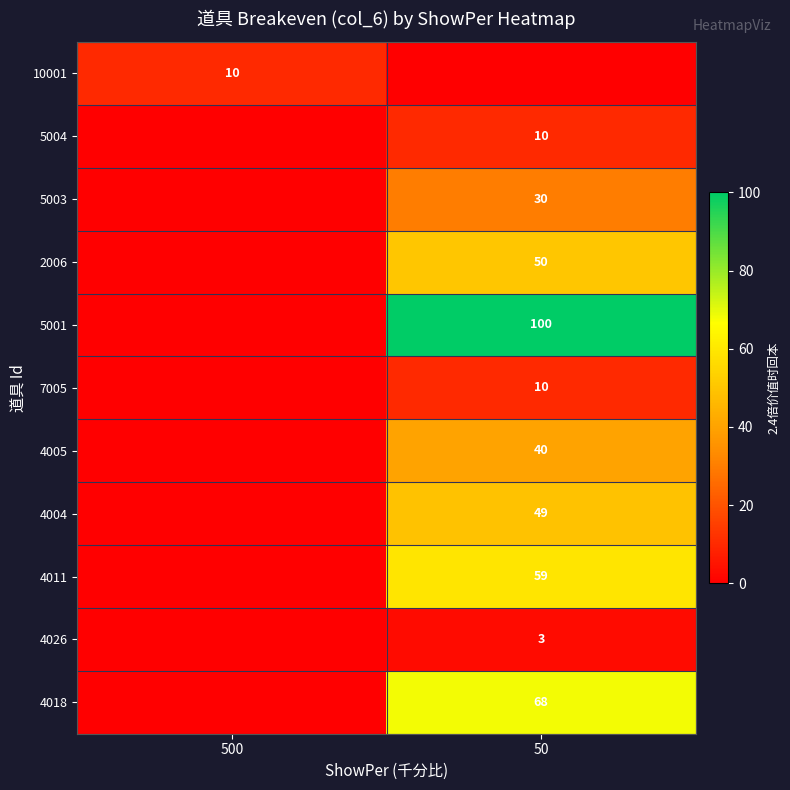

The 2006 series shows 50 at 50. True or false?

True